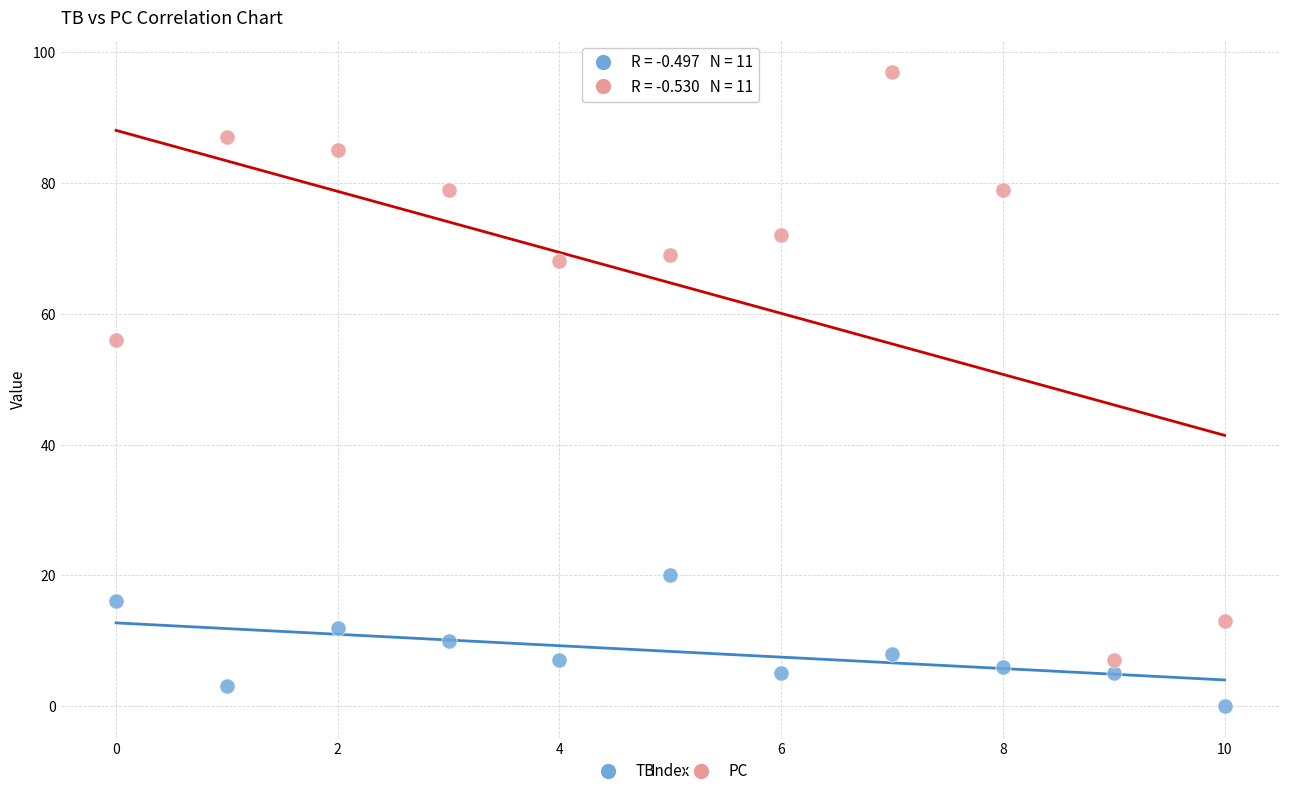

Across all series, what Y value is closest to 48?

56